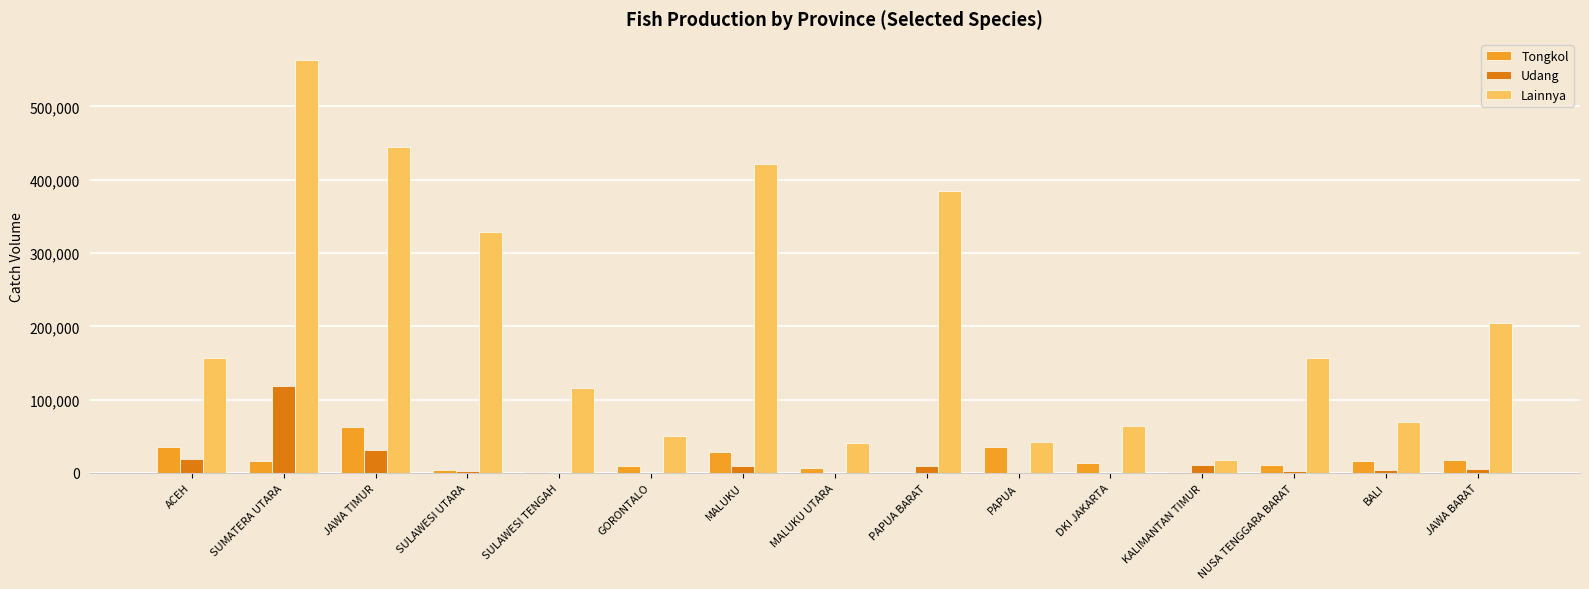

True or false: Lainnya has a value of 421437 at MALUKU.

True